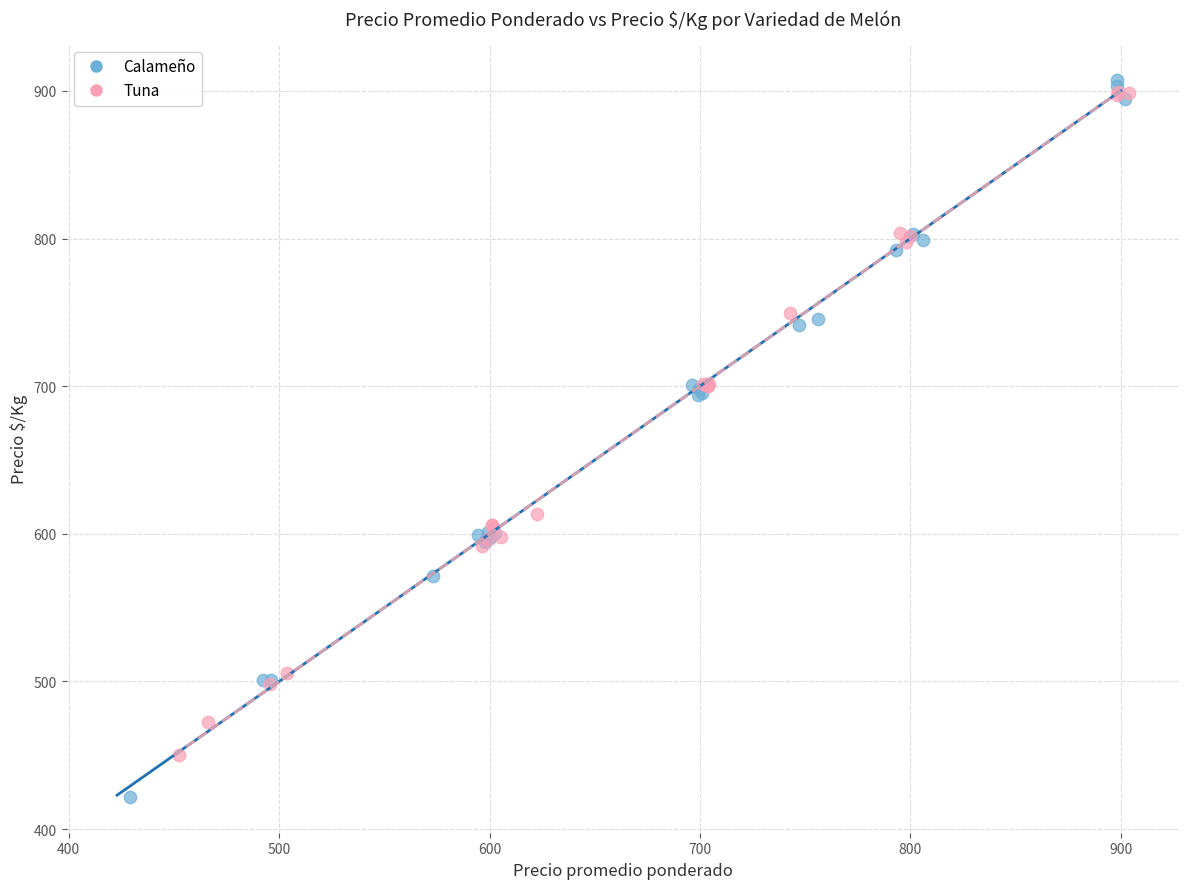

Which series contains the lowest Y value?

Calameño